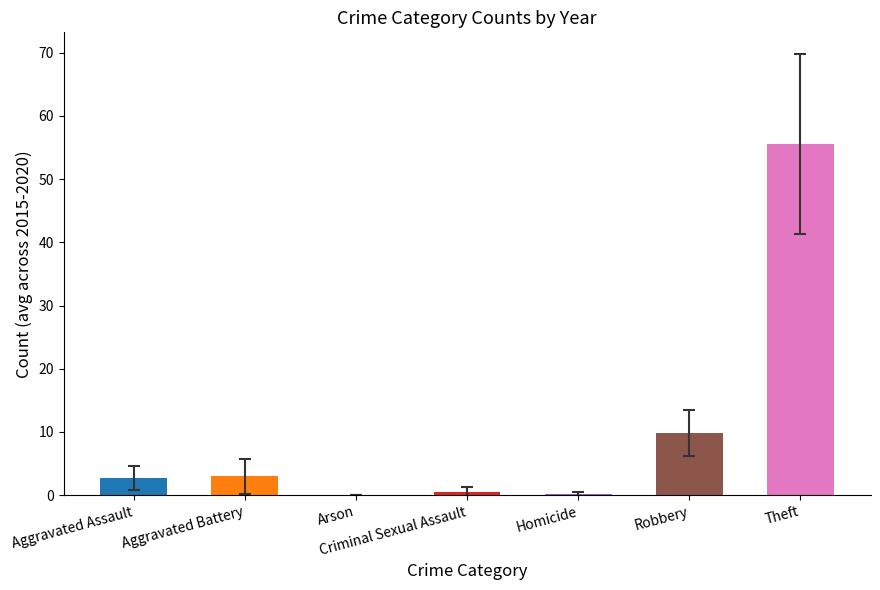

What is the sum of the values at Aggravated Battery and Robbery?

12.8